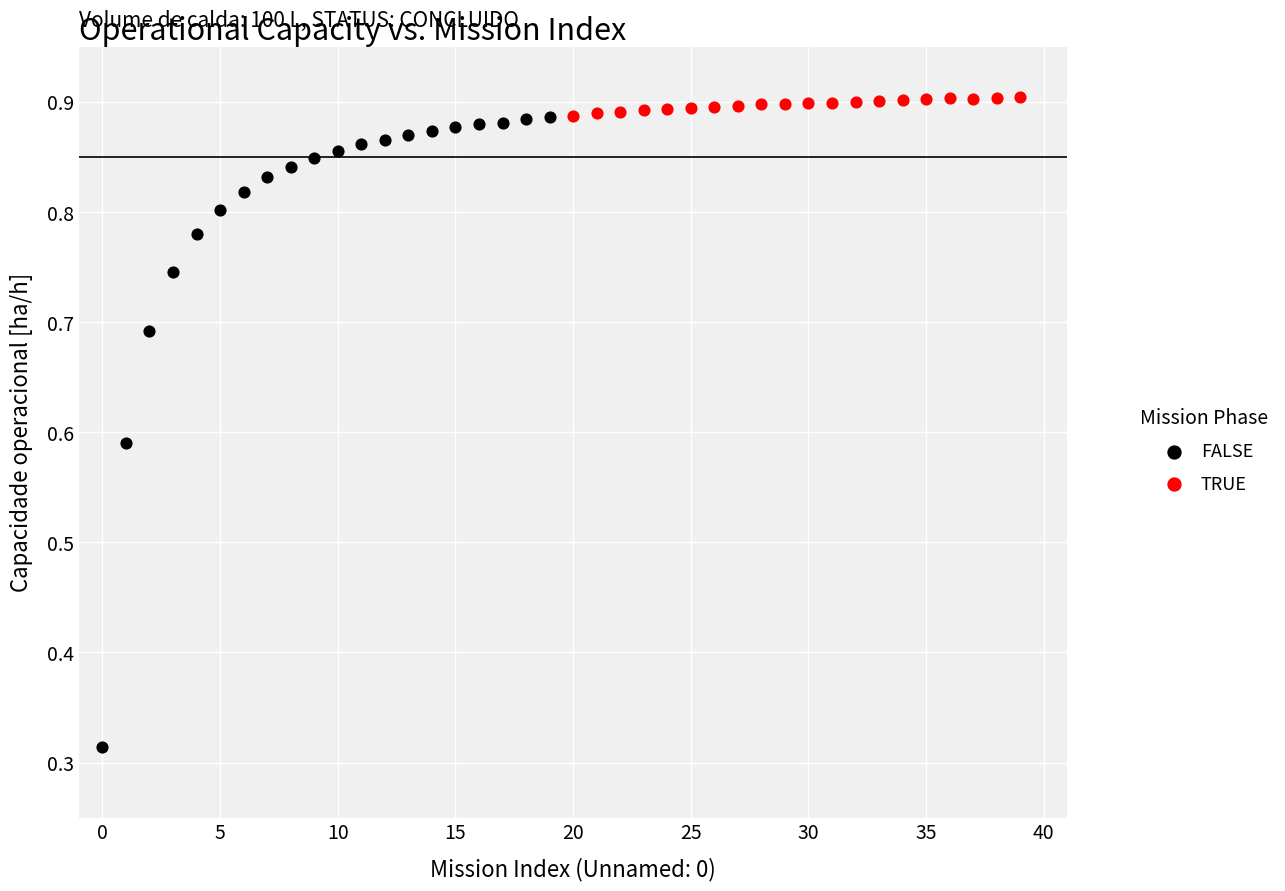

Which series reaches the minimum Y coordinate?

FALSE